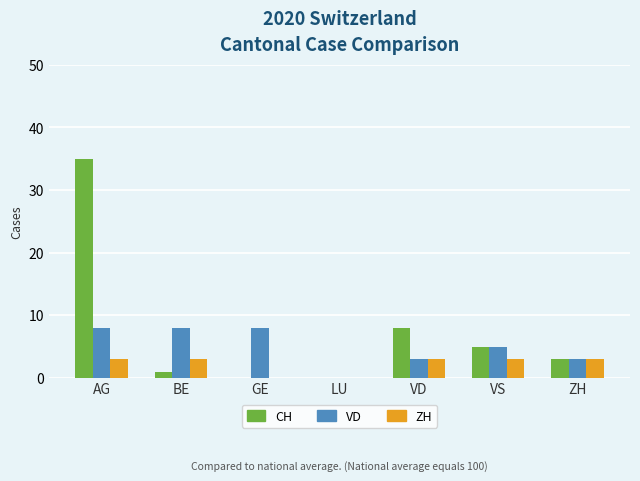

Which series changed the most between VD and ZH?

CH